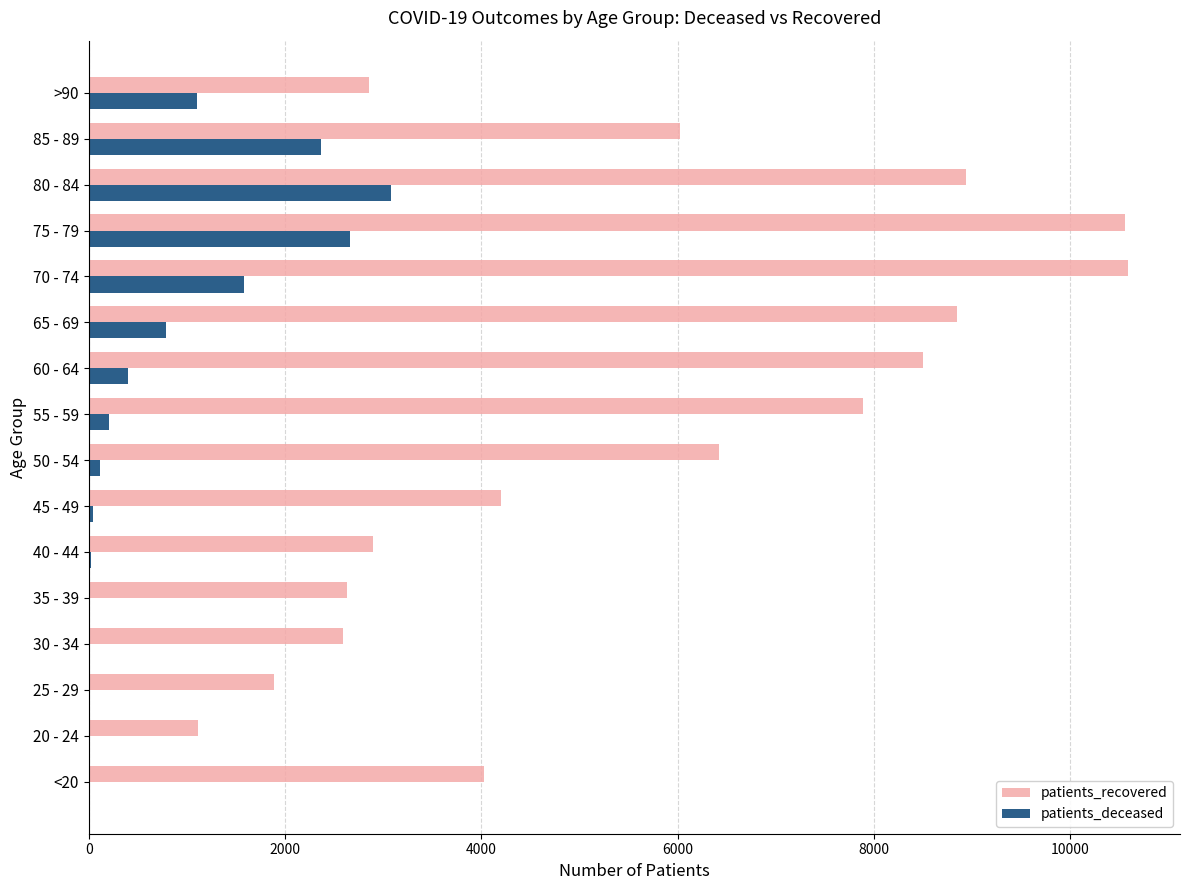

The value of patients_deceased at 60 - 64 is 403. True or false?

True